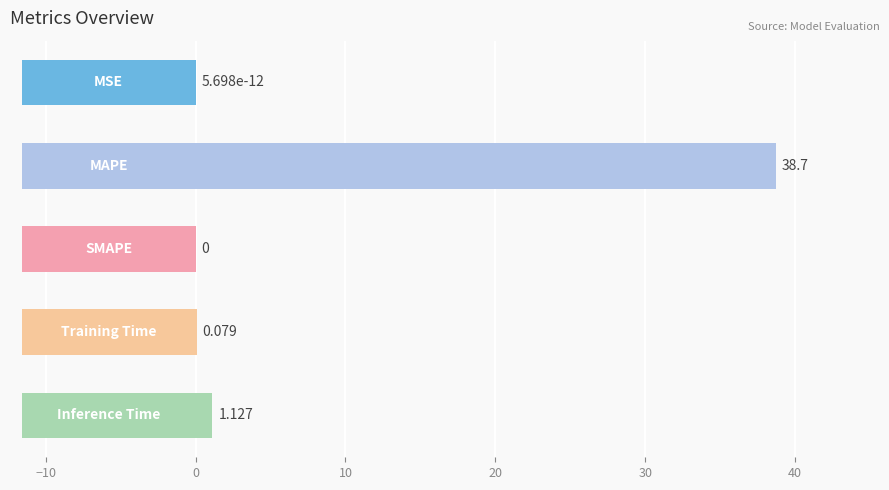

The chart shows a value of 18.1 at 0. True or false?

False